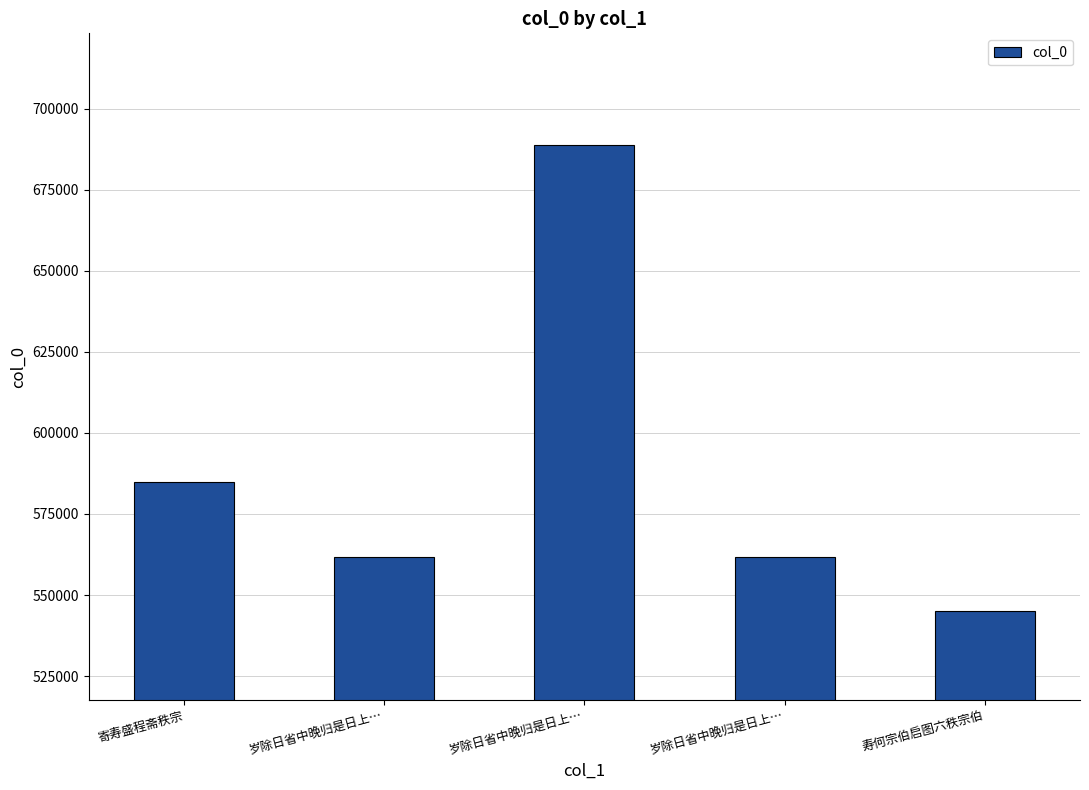

Reading right to left, list all the values displayed in this chart.

寿何宗伯启图六秩宗伯=545028	岁除日省中晚归是日上…=561613	岁除日省中晚归是日上…=688742	岁除日省中晚归是日上…=561612	寄寿盛程斋秩宗=584780